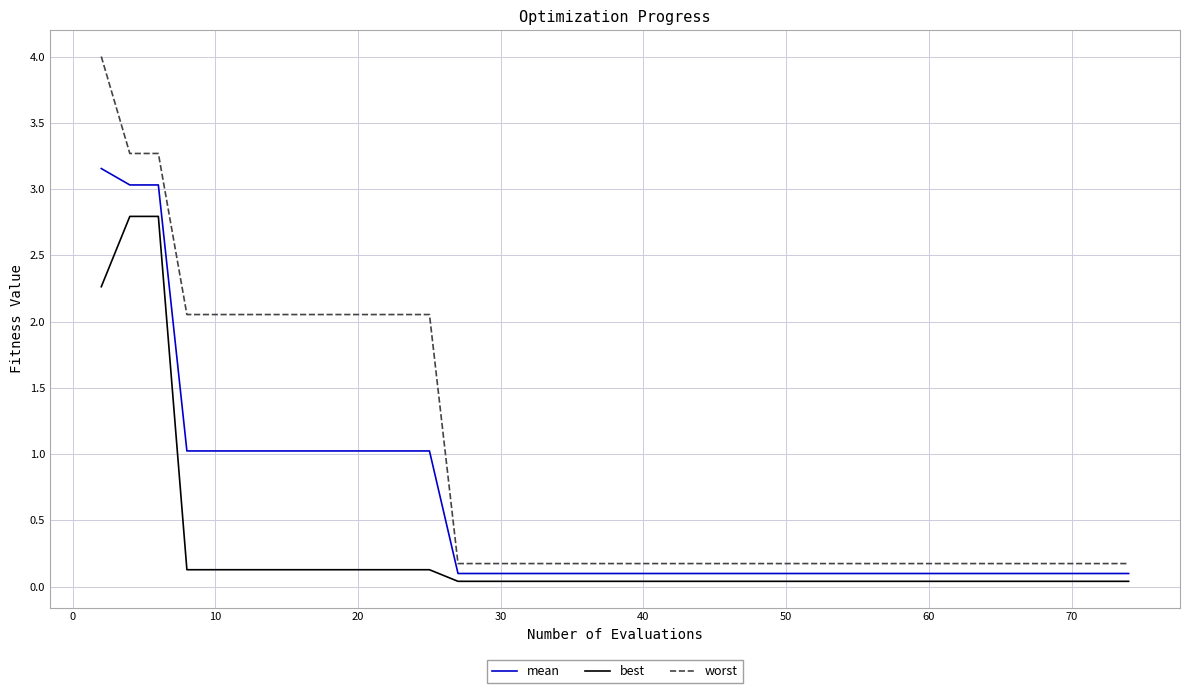

What is the greatest value displayed?

4.0